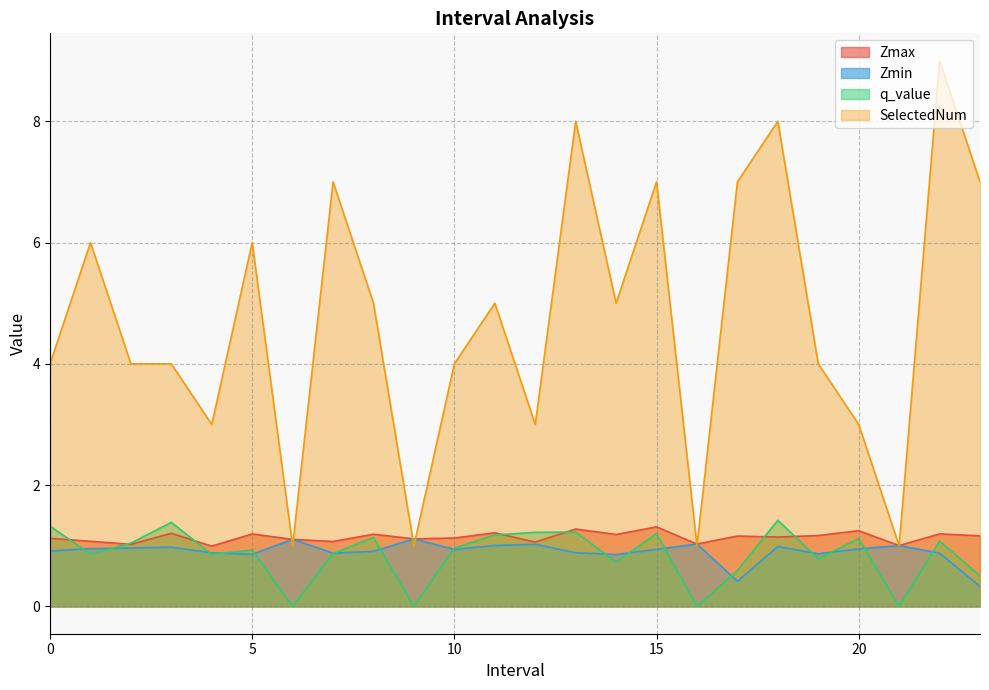

Reading left to right, what are all the values shown in this chart?

Zmax: 1.1	1.1	1.0	1.2	1.0	1.2	1.1	1.1	1.2	1.1	1.1	1.2	1.1	1.3	1.2	1.3	1.0	1.2	1.1	1.2	1.2	1.0	1.2	1.2
Zmin: 0.9	1.0	1.0	1.0	0.9	0.9	1.1	0.9	0.9	1.1	0.9	1.0	1.0	0.9	0.9	0.9	1.0	0.4	1.0	0.9	0.9	1.0	0.9	0.3
q_value: 1.3	0.9	1.0	1.4	0.9	0.9	-0.0	0.9	1.1	-0.0	1.0	1.2	1.2	1.2	0.7	1.2	-0.0	0.6	1.4	0.8	1.1	-0.0	1.1	0.5
SelectedNum: 4.0	6.0	4.0	4.0	3.0	6.0	1.0	7.0	5.0	1.0	4.0	5.0	3.0	8.0	5.0	7.0	1.0	7.0	8.0	4.0	3.0	1.0	9.0	7.0